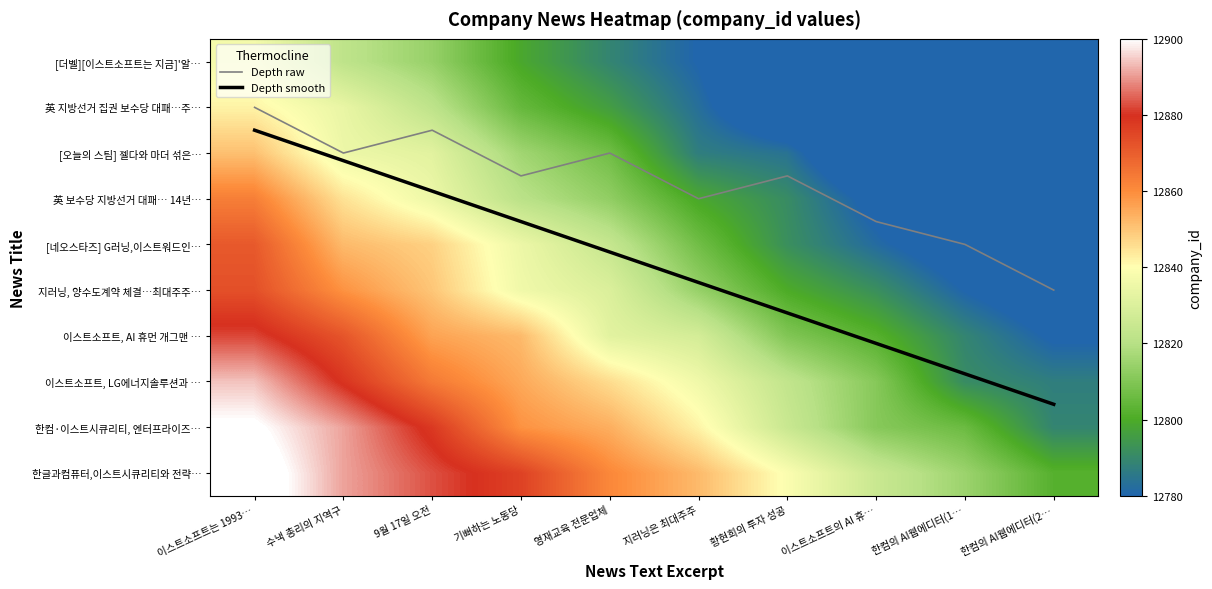

Is the value of 지러닝, 양수도계약 체결…최대주주… at 이스트소프트의 AI 휴… greater than the value of 이스트소프트, LG에너지솔루션과 … at 한컴의 AI웹에디터(1…?

Yes